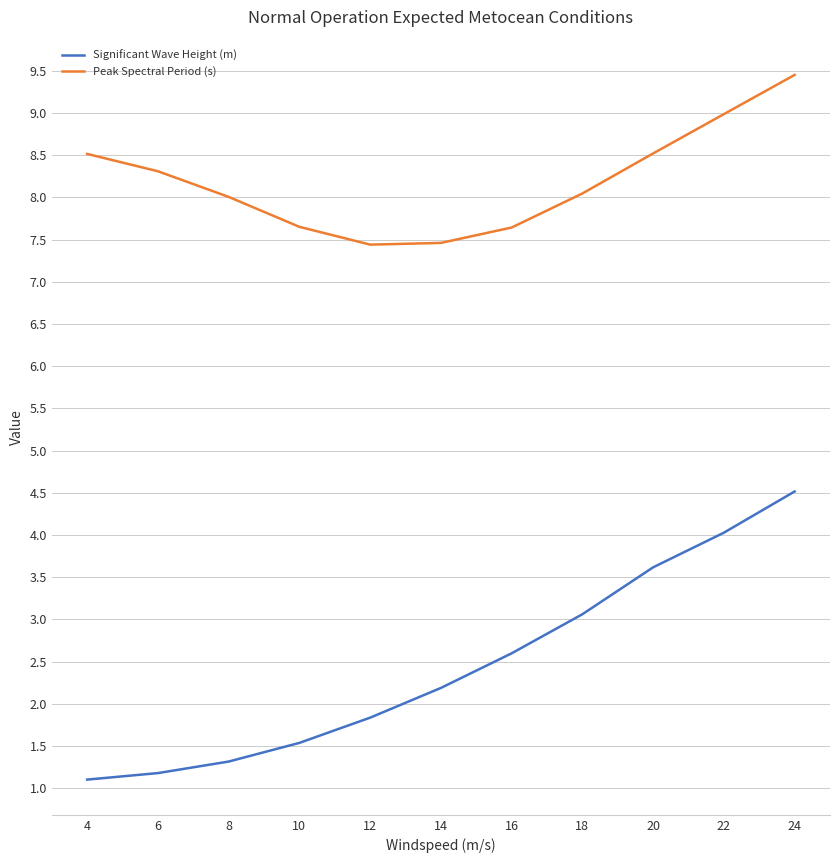

At which category is the sum across all series the highest?

24